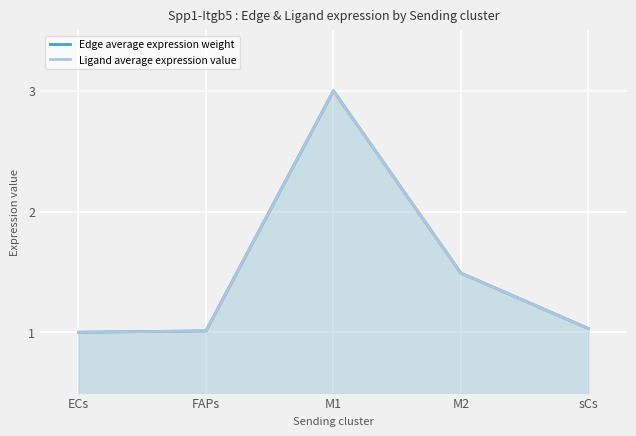

What position from the right is M2?

2